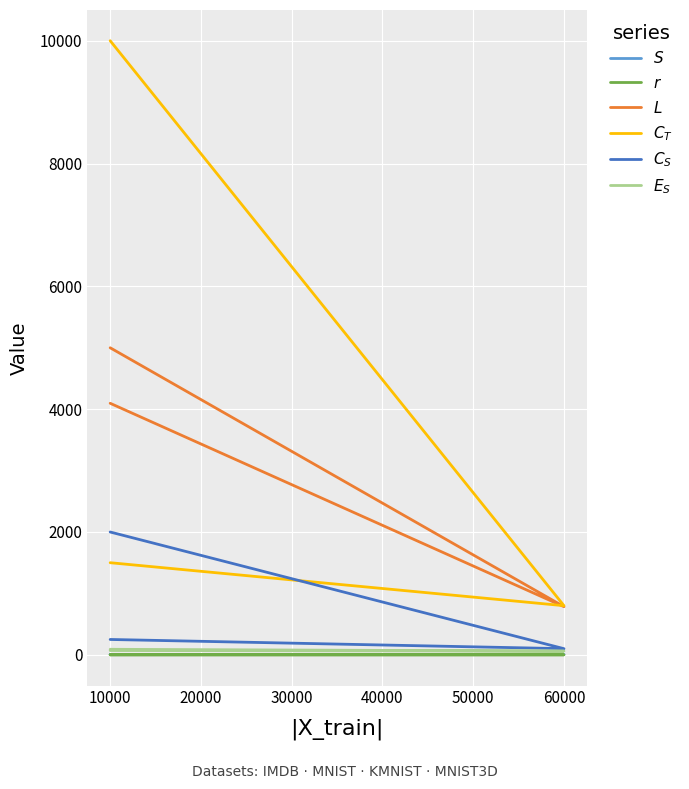

Which series ends up on top after the final intersection of $L$ and $C_T$?

$L$